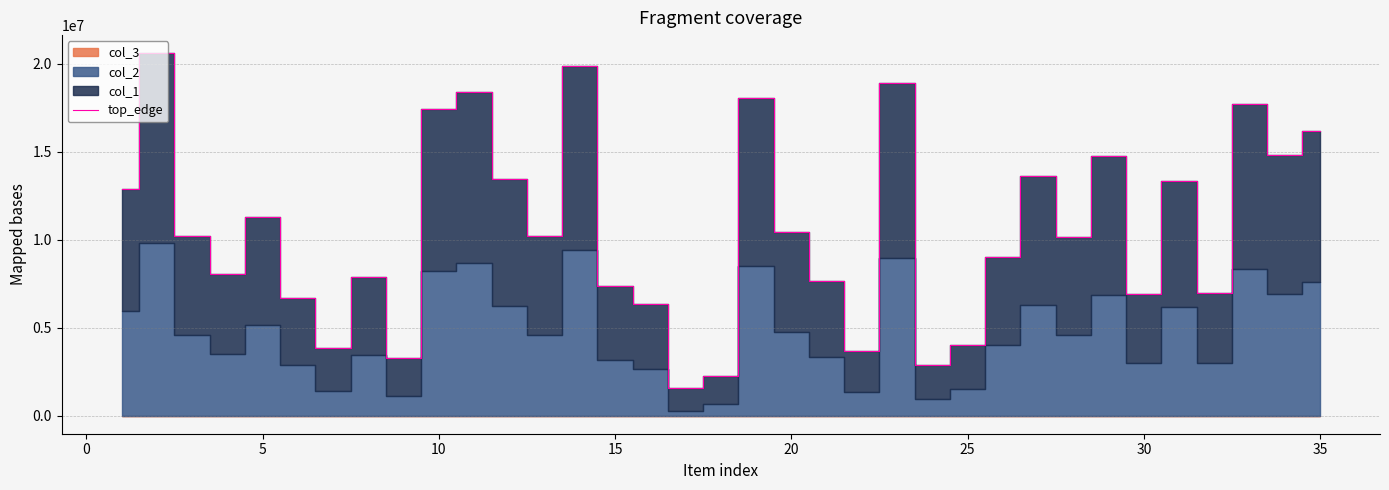

What is the minimum value shown in the chart?

1578065